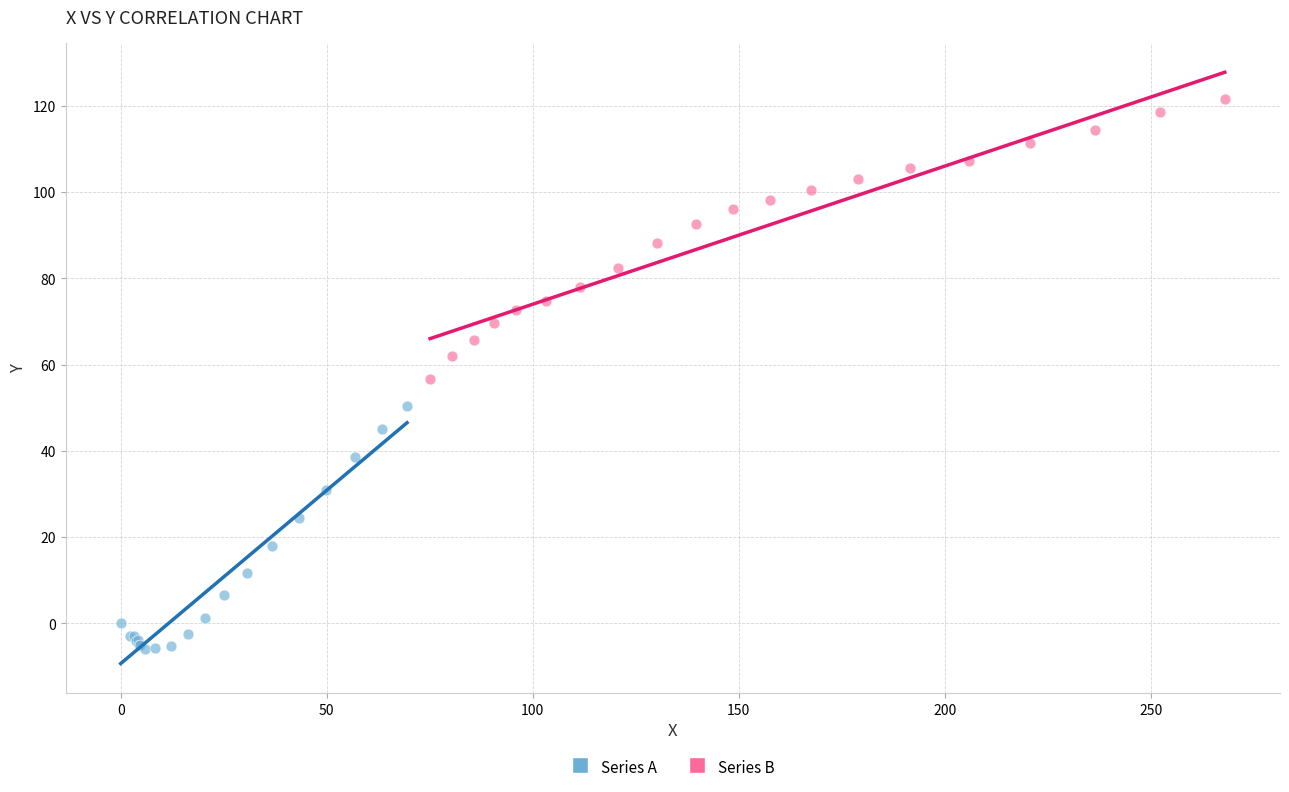

Which series reaches the maximum Y coordinate?

Series B